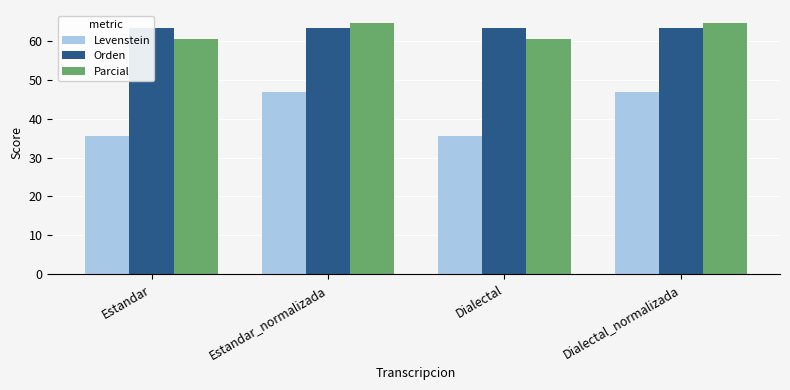

What is the label of the 2nd bar from the right?

Dialectal